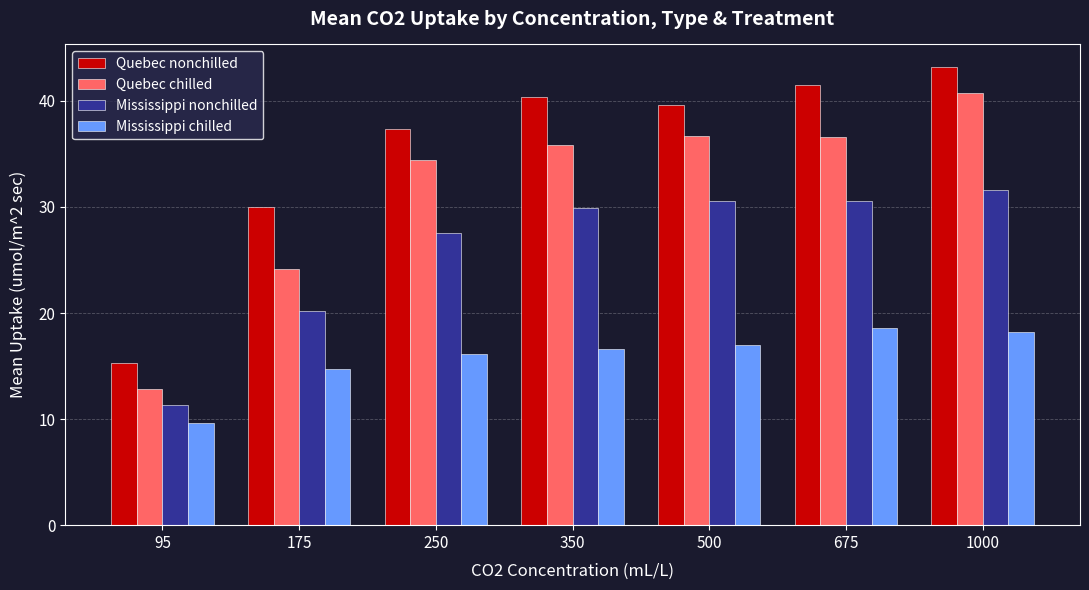

How many distinct data groups are displayed?

4